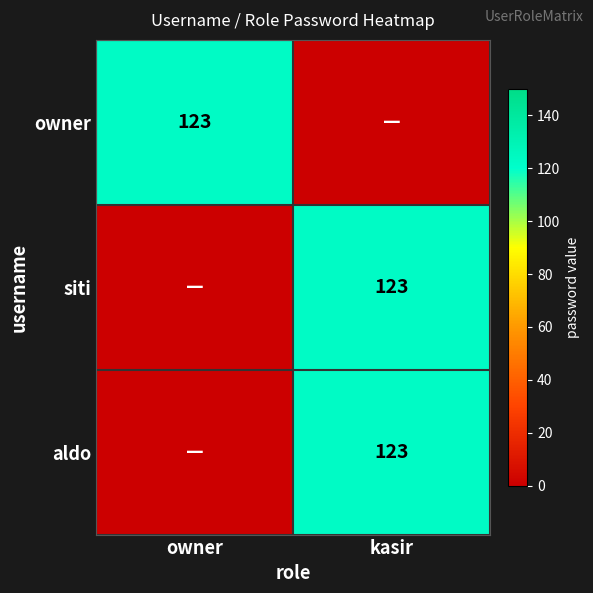

Is it true that siti equals 123 at kasir?

True